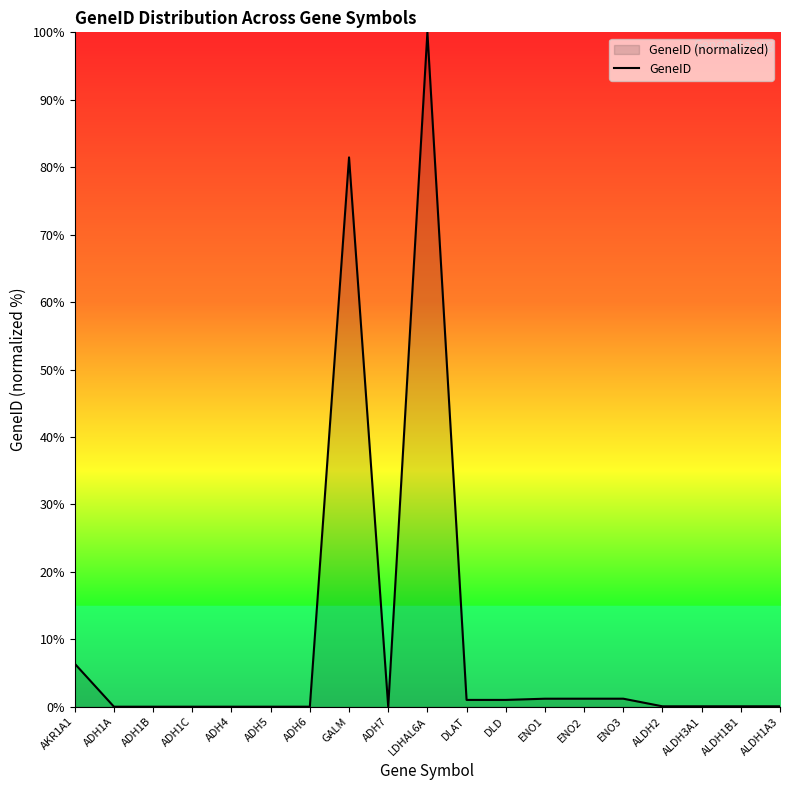

How many lines are shown in the chart?

1